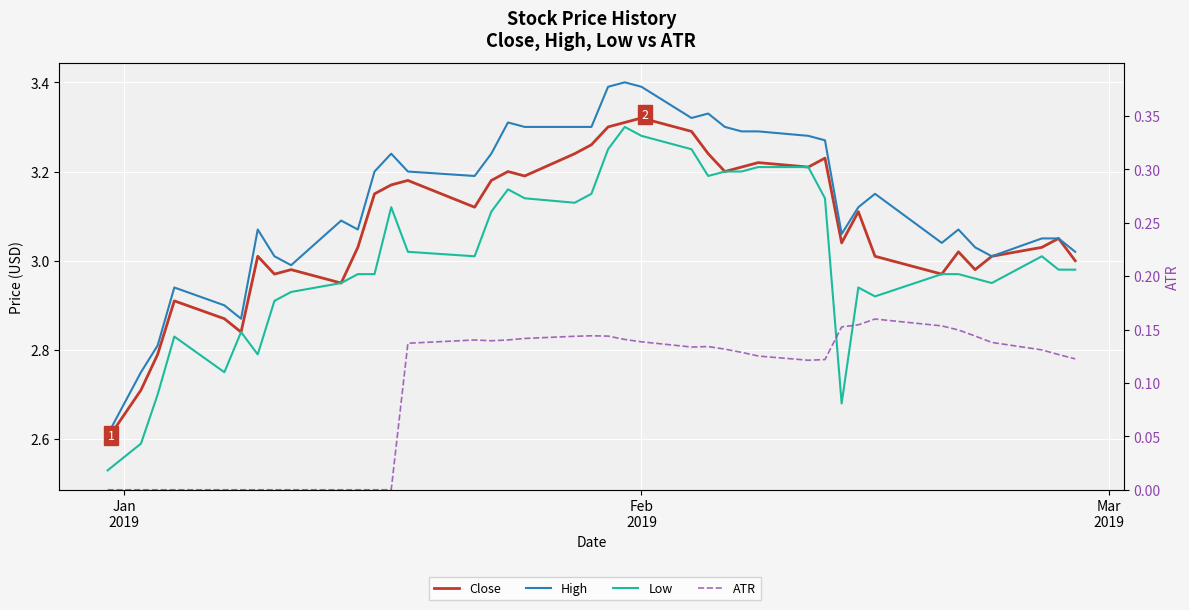

The ATR series shows 0.1 at 8. True or false?

False